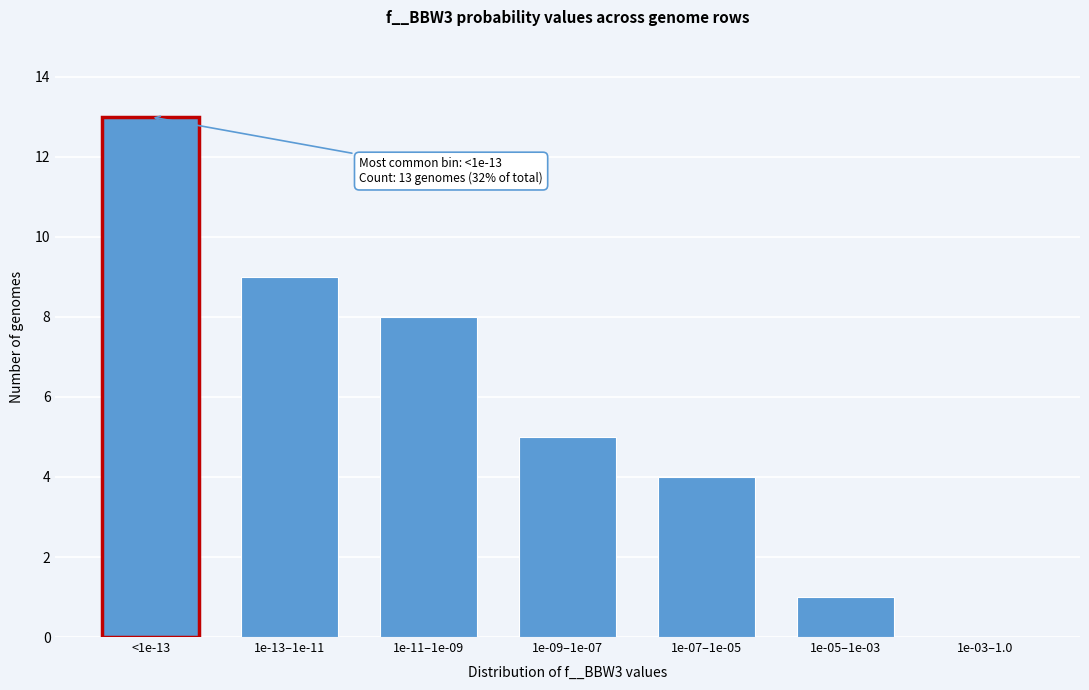

Reading left to right, list all the values displayed in this chart.

<1e-13=13	1e-13–1e-11=9	1e-11–1e-09=8	1e-09–1e-07=5	1e-07–1e-05=4	1e-05–1e-03=1	1e-03–1.0=0